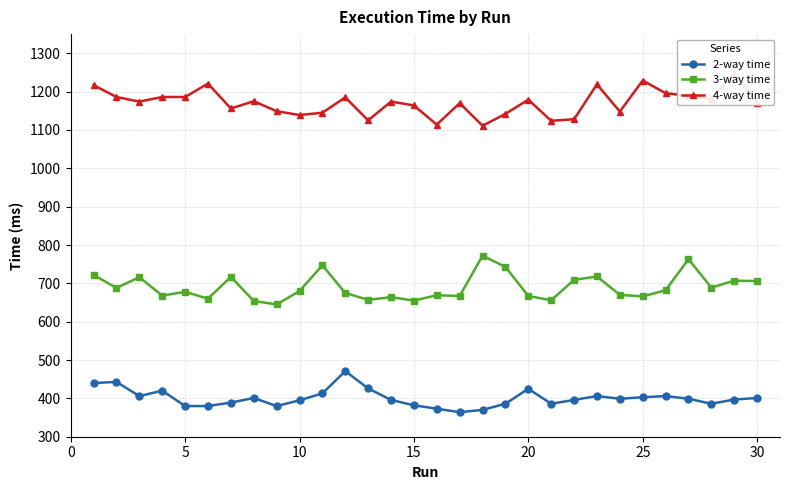

What are all the series names shown in the legend?

2-way time, 3-way time, 4-way time